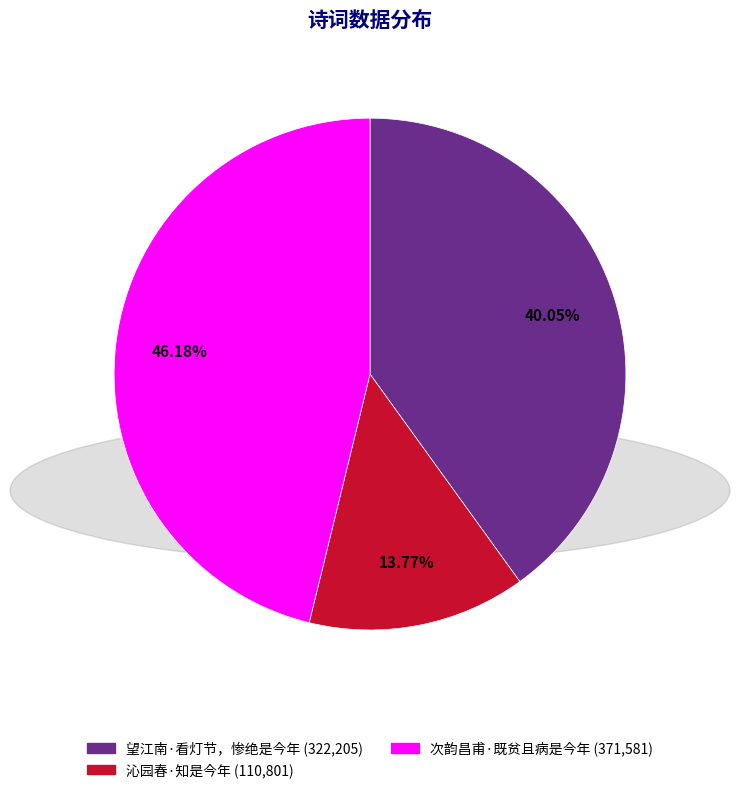

What is the smallest slice in the pie chart?

沁园春·知是今年